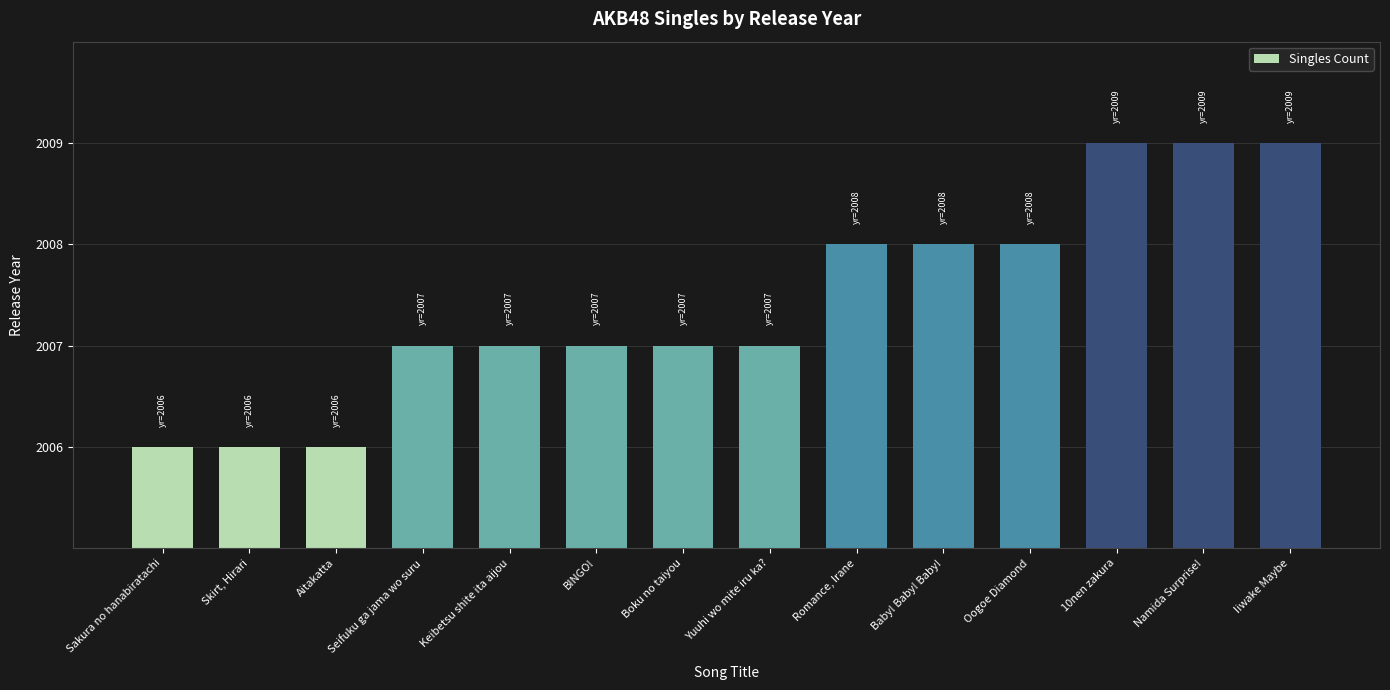

What is the label of the 13th bar from the left?

Namida Surprise!